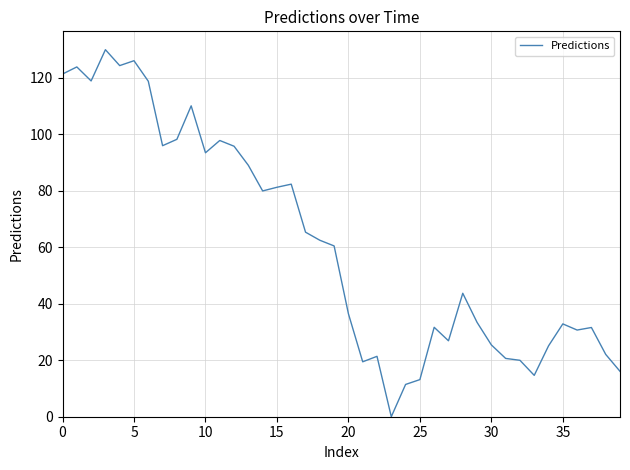

Does the chart display data point markers on the line(s)?

No